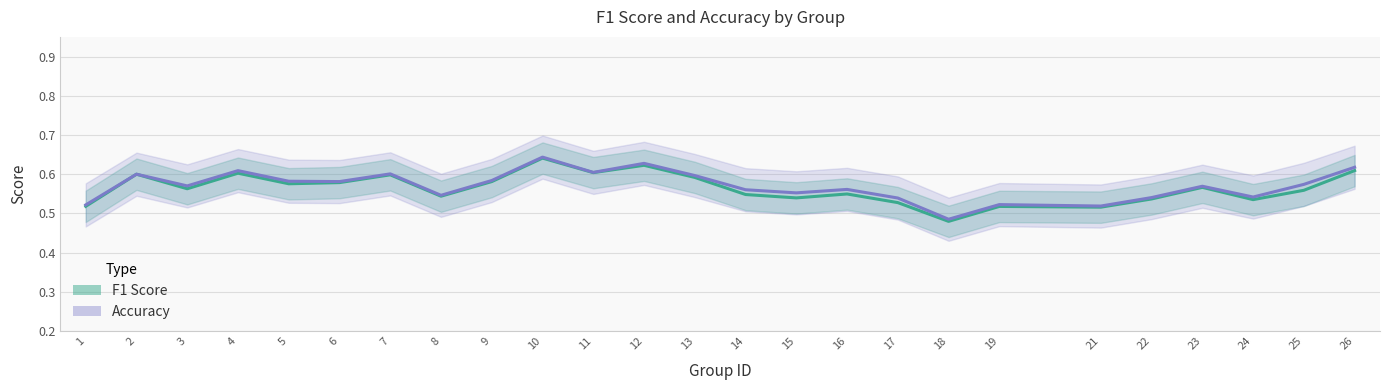

What is the approximate value of Accuracy at 24?

0.5